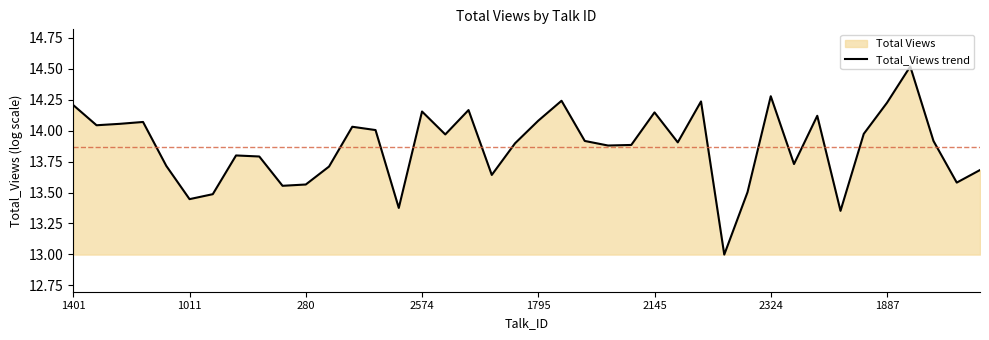

Reading left to right, list all the values displayed in this chart.

14.2	14.0	14.1	14.1	13.7	13.4	13.5	13.8	13.8	13.6	13.6	13.7	14.0	14.0	13.4	14.2	14.0	14.2	13.6	13.9	14.1	14.2	13.9	13.9	13.9	14.1	13.9	14.2	13.0	13.5	14.3	13.7	14.1	13.4	14.0	14.2	14.5	13.9	13.6	13.7